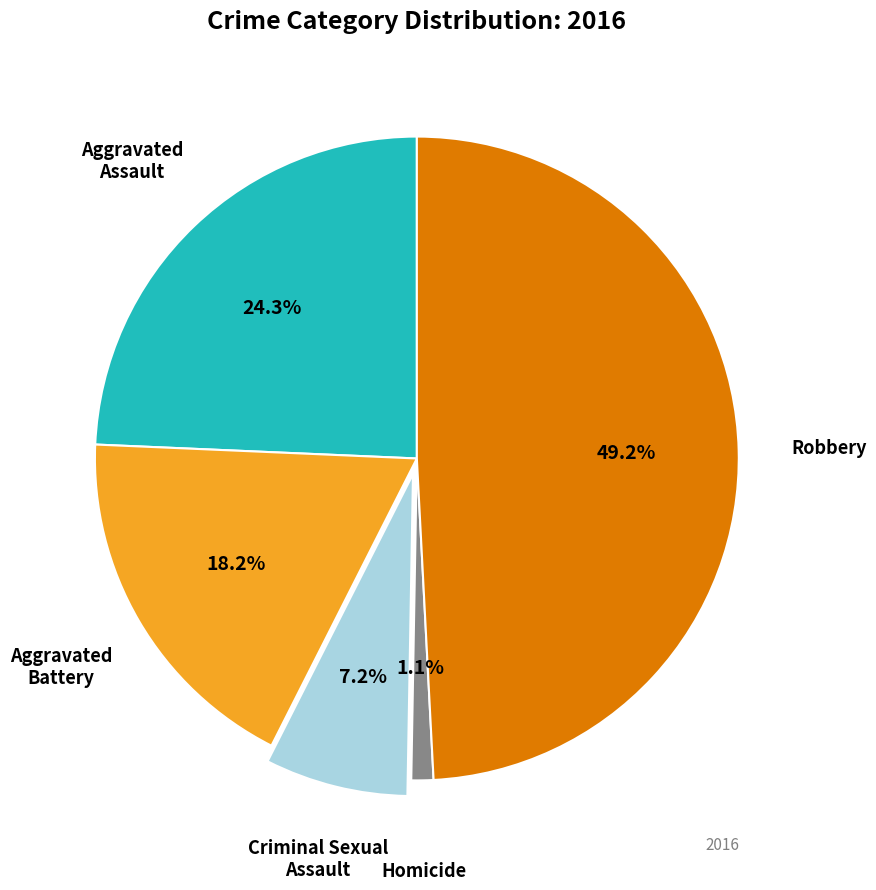

Does any single category account for the majority?

No